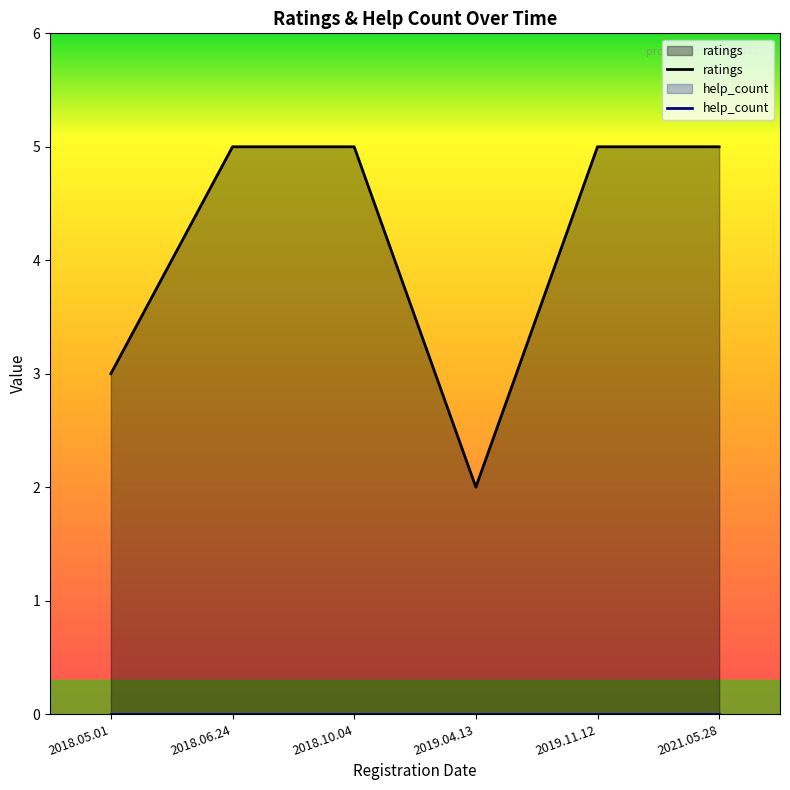

Does the chart display data point markers on the line(s)?

No